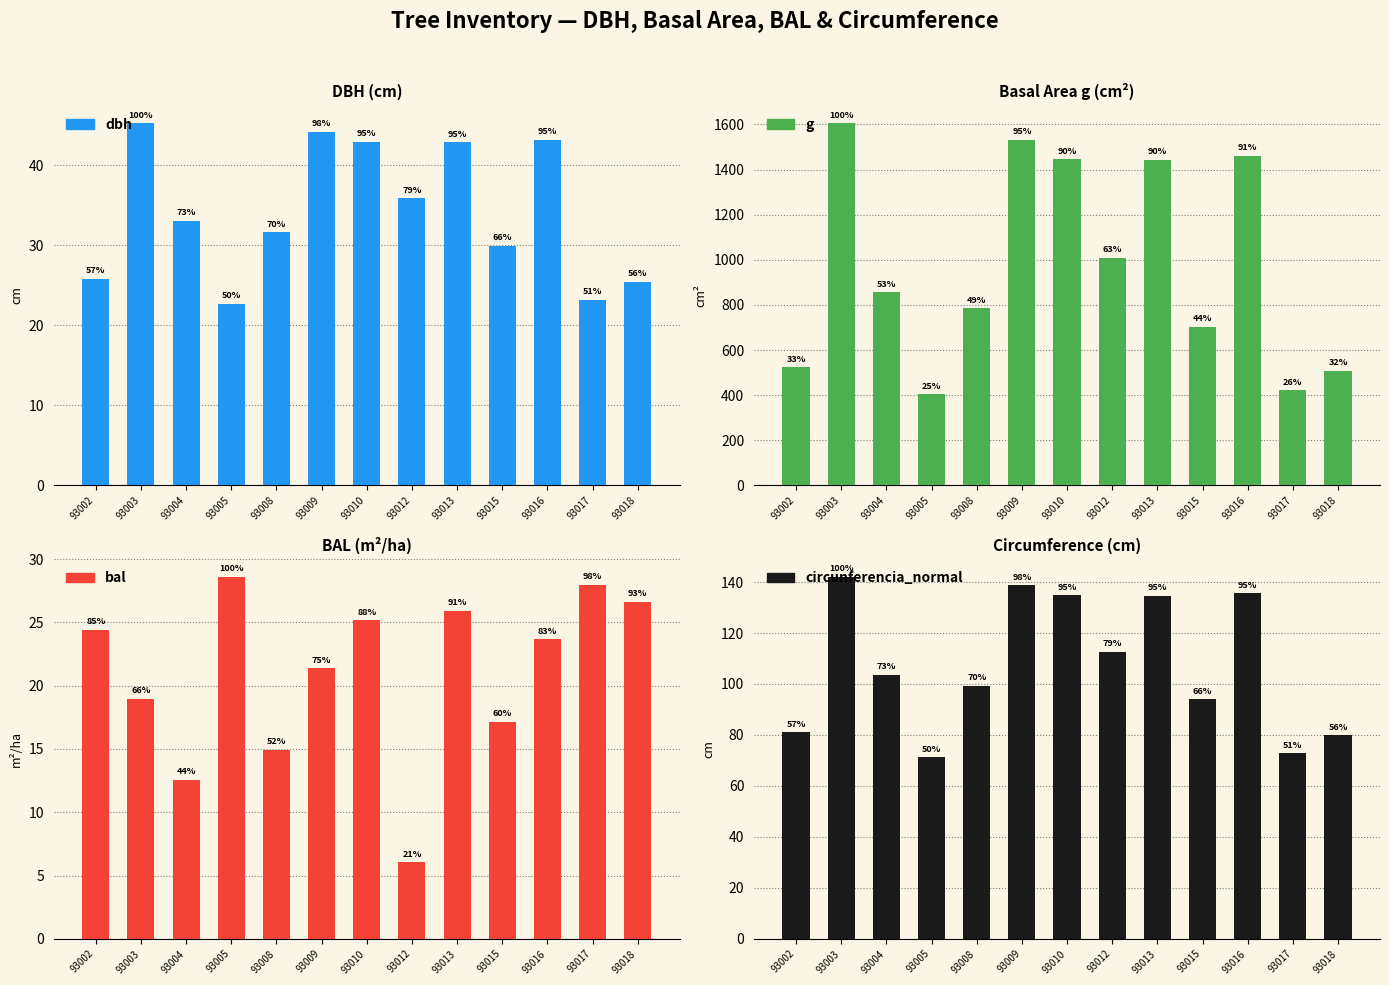

Which series changed the most between 93017 and 93018?

g